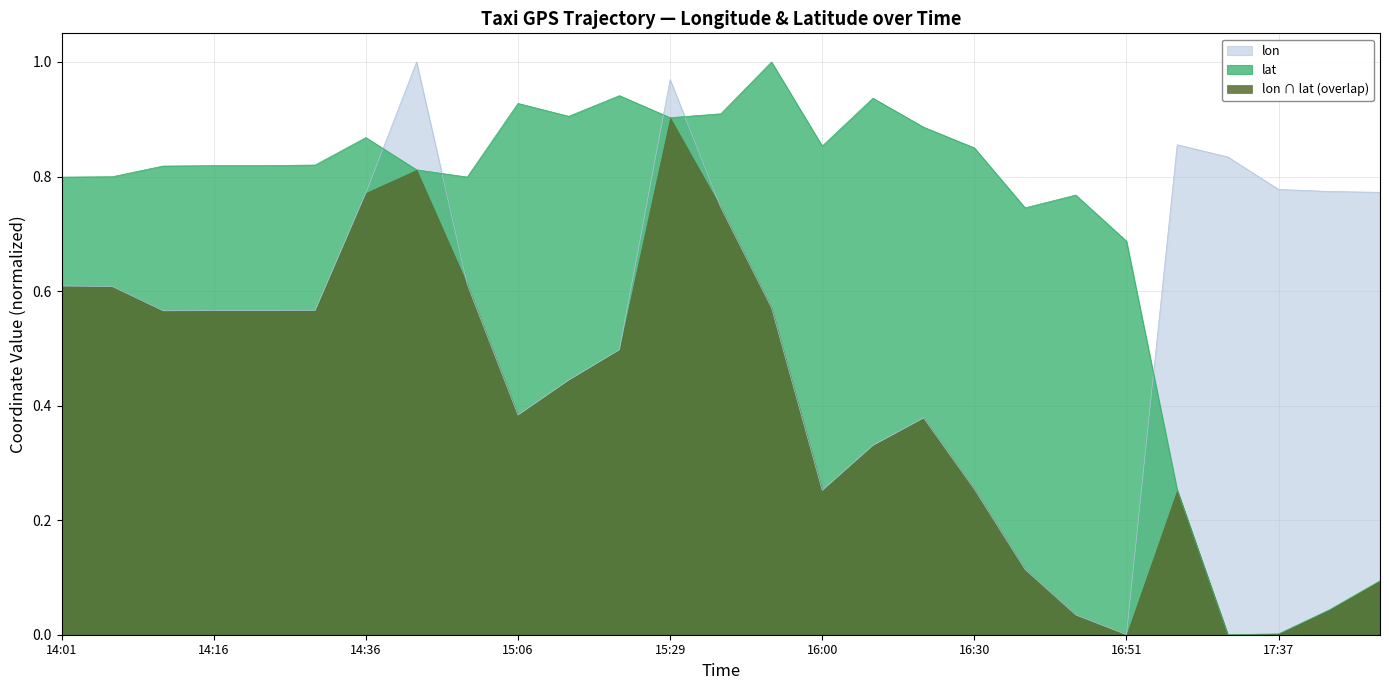

Where do lon and lat first cross each other?

14:36 and 14:46